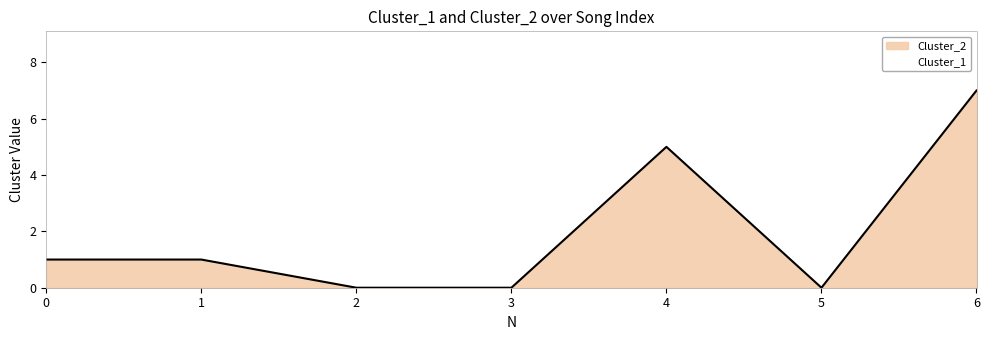

Does the chart have visible grid lines?

No